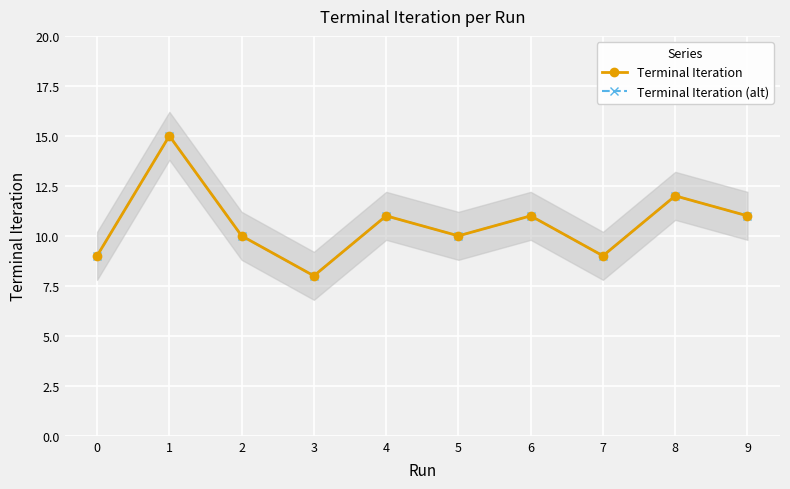

At which category is the sum across all series the highest?

1